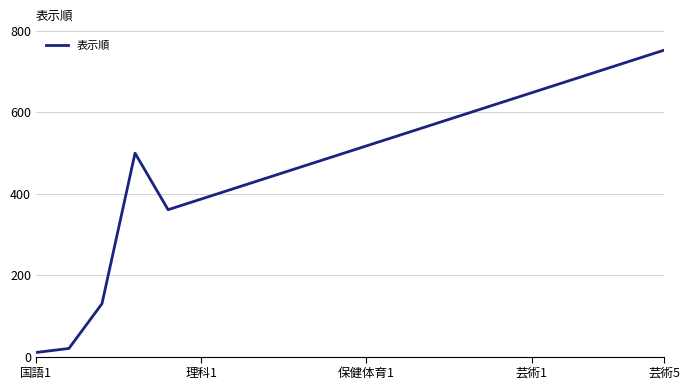

What is the difference between the maximum and minimum values?

743.1